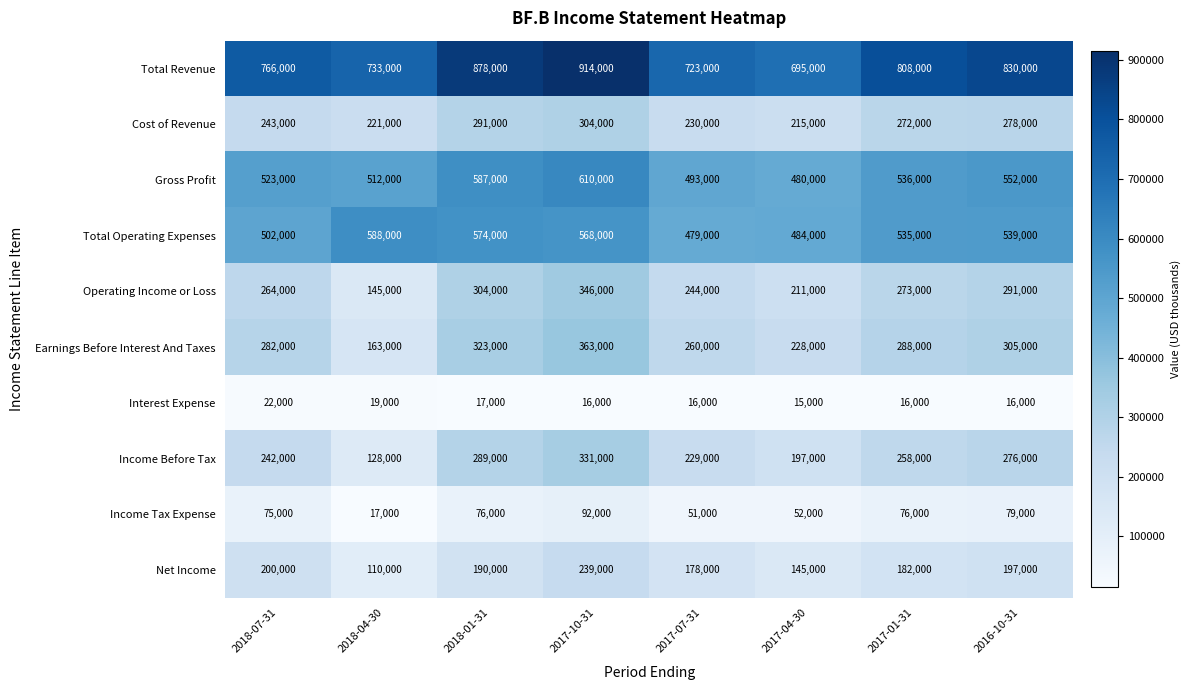

What is the difference between the maximum and second lowest values in the Total Operating Expenses series?

104000